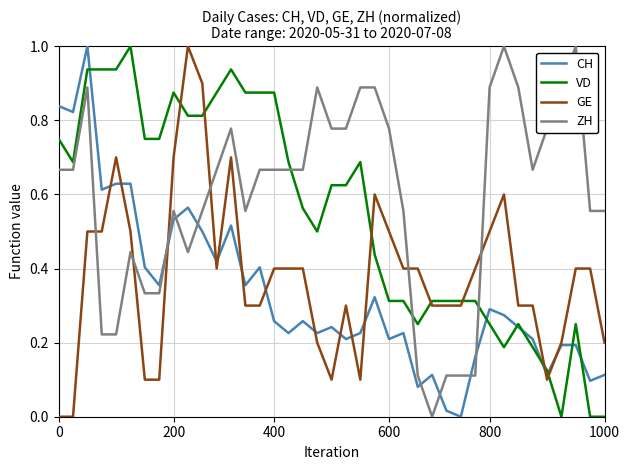

After their last crossing, which series has the higher values: GE or ZH?

ZH